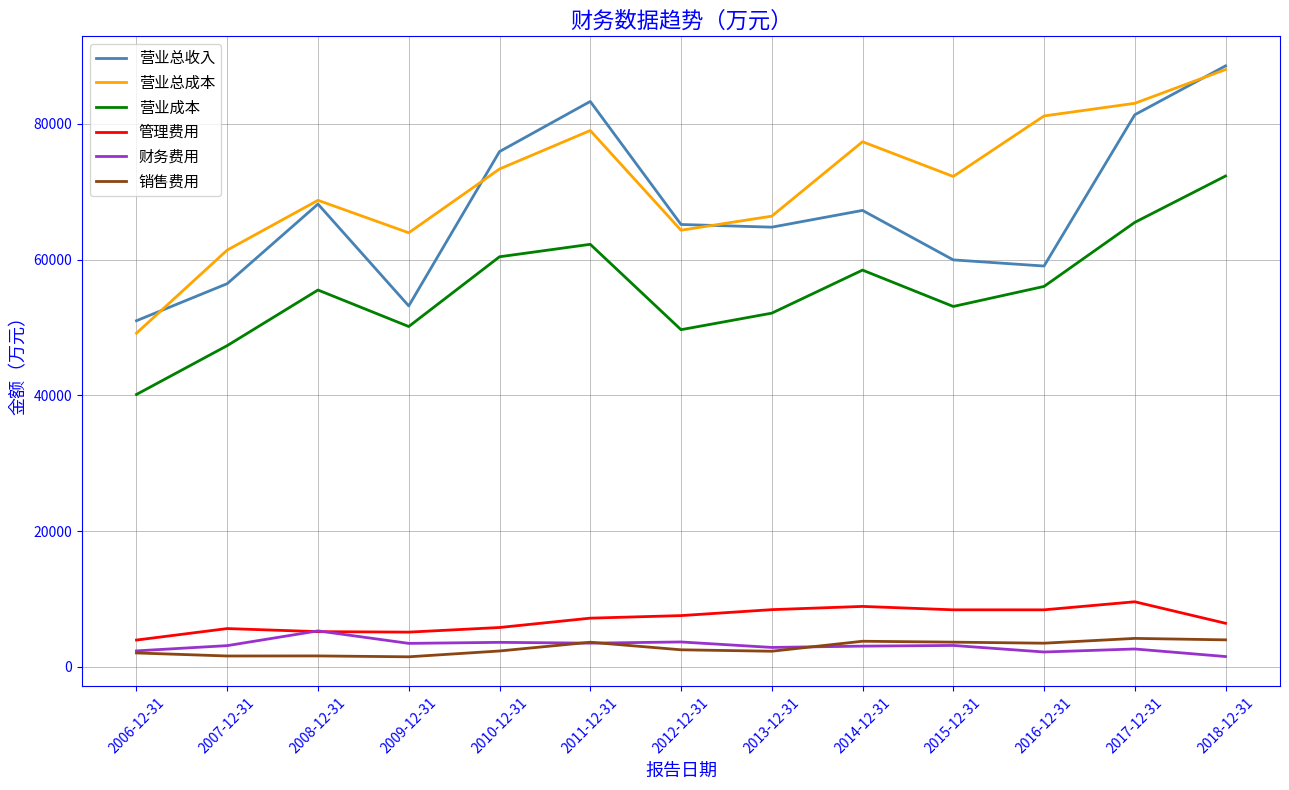

How many values in the 营业成本 series are below 55518?

6